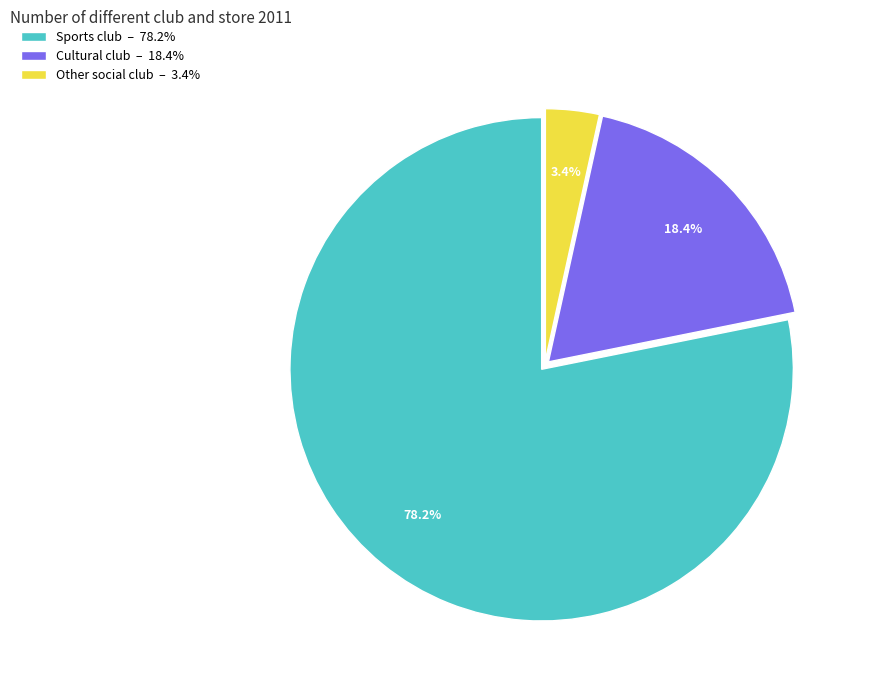

Which slice is the smallest?

Other social club